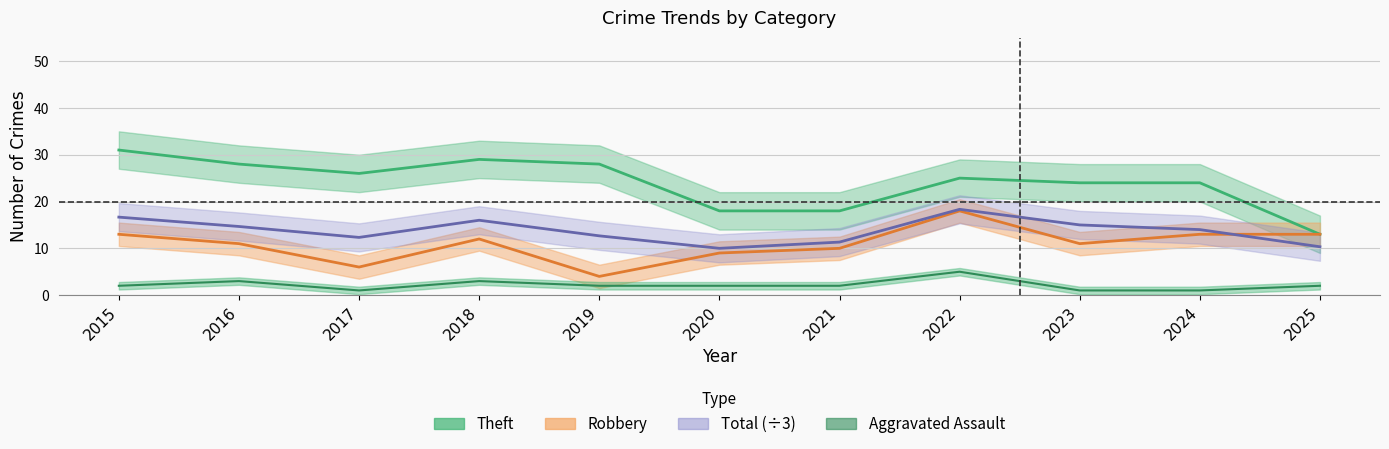

Rank the series by their maximum value, from lowest to highest.

Aggravated Assault, Robbery, Total, Theft